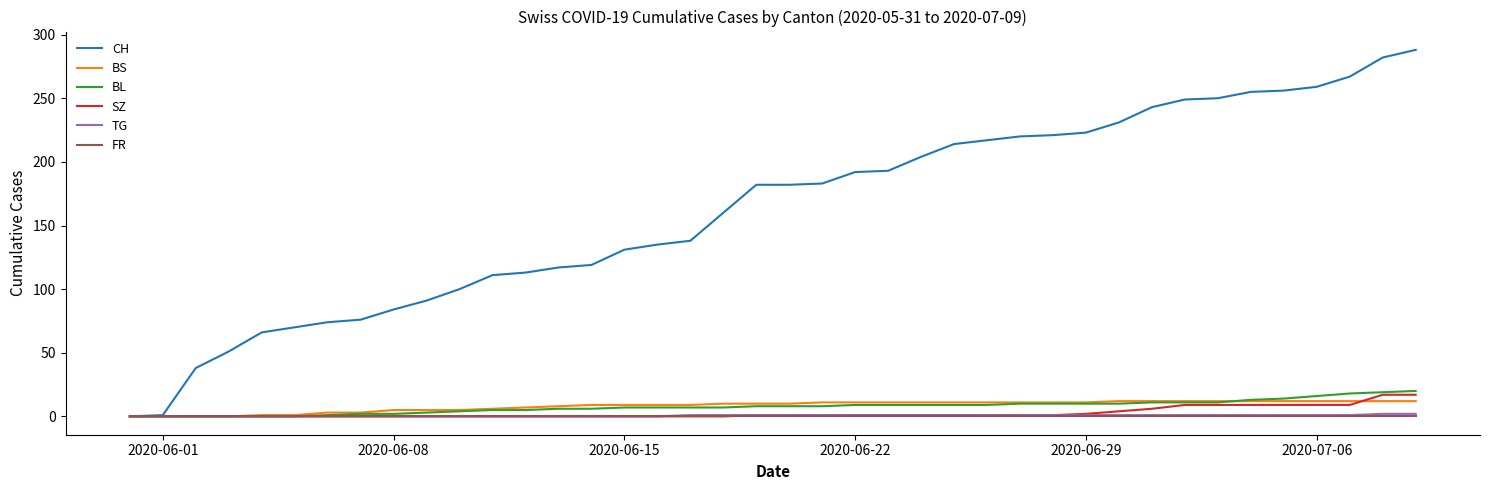

How many lines are shown in the chart?

6